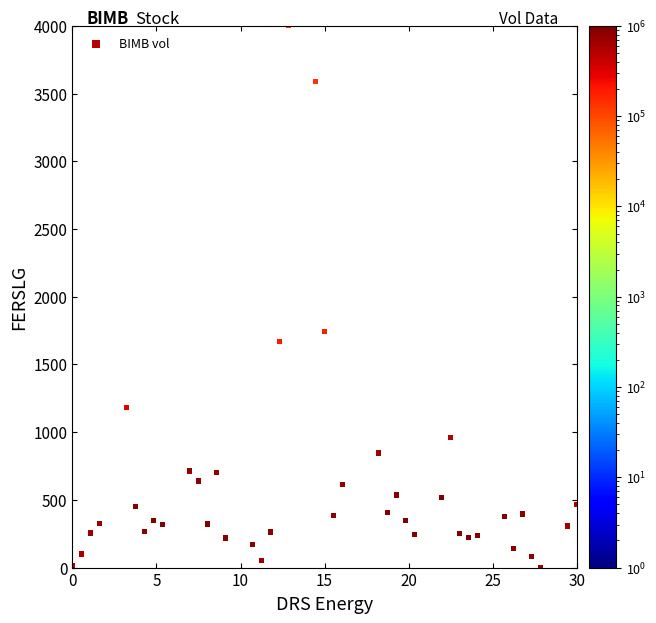

What Y value in the scatter plot is closest to 2000?

1741.3